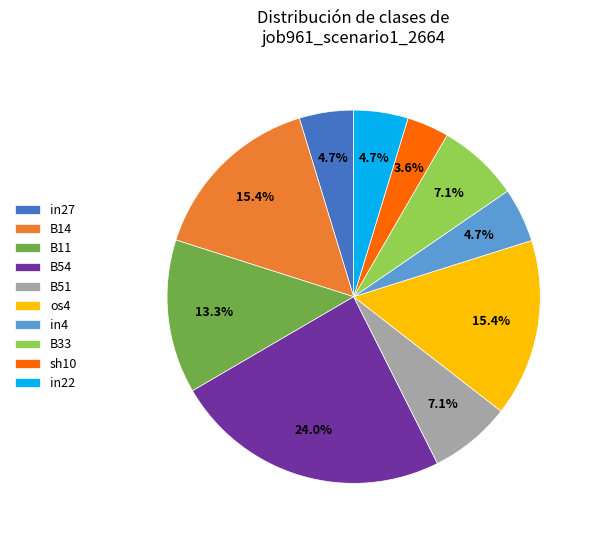

Which category has the smallest portion of the pie?

sh10